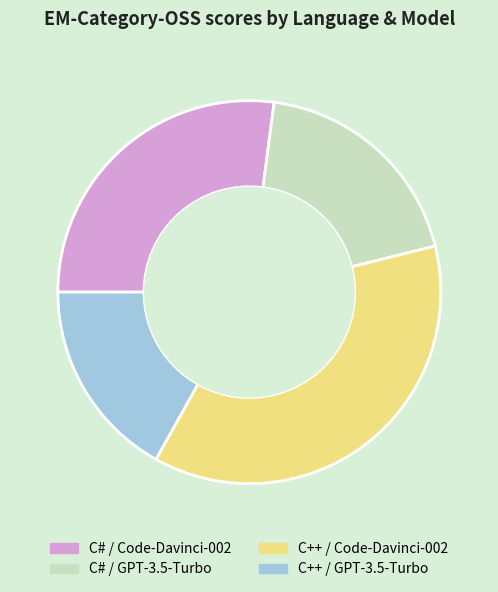

Rank the categories by value from highest to lowest.

C++ / Code-Davinci-002, C# / Code-Davinci-002, C# / GPT-3.5-Turbo, C++ / GPT-3.5-Turbo